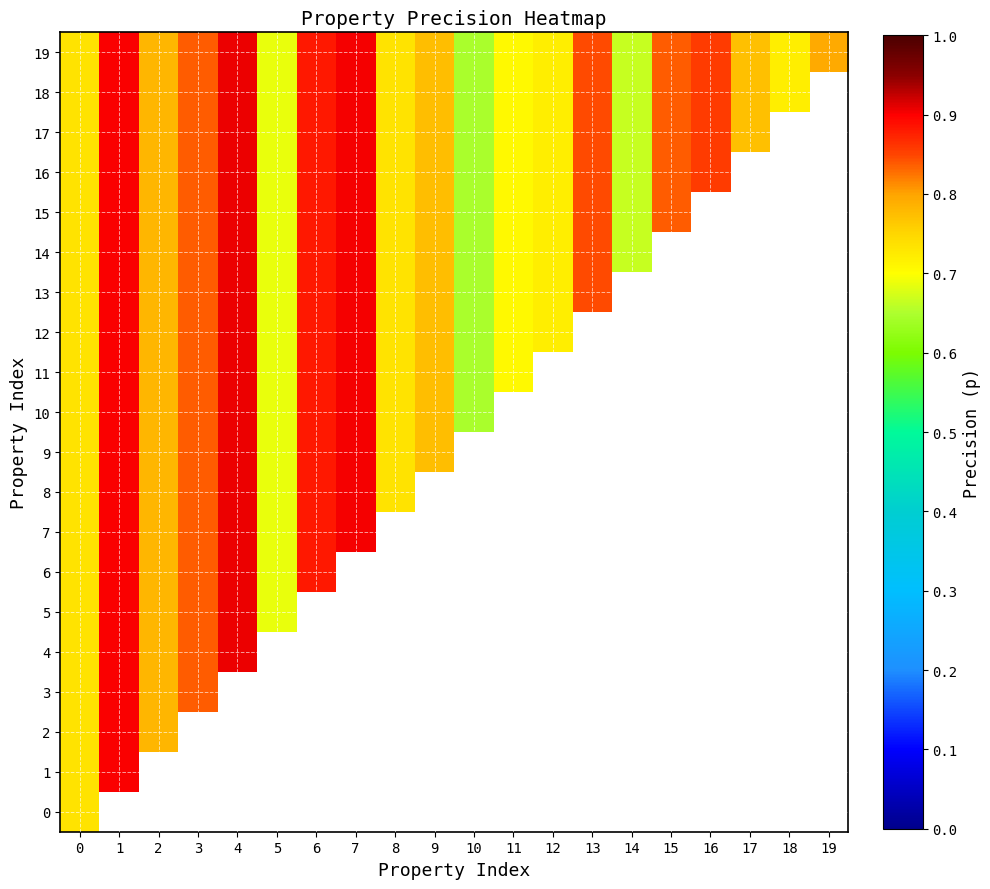

At which label does 13 reach its minimum?

10